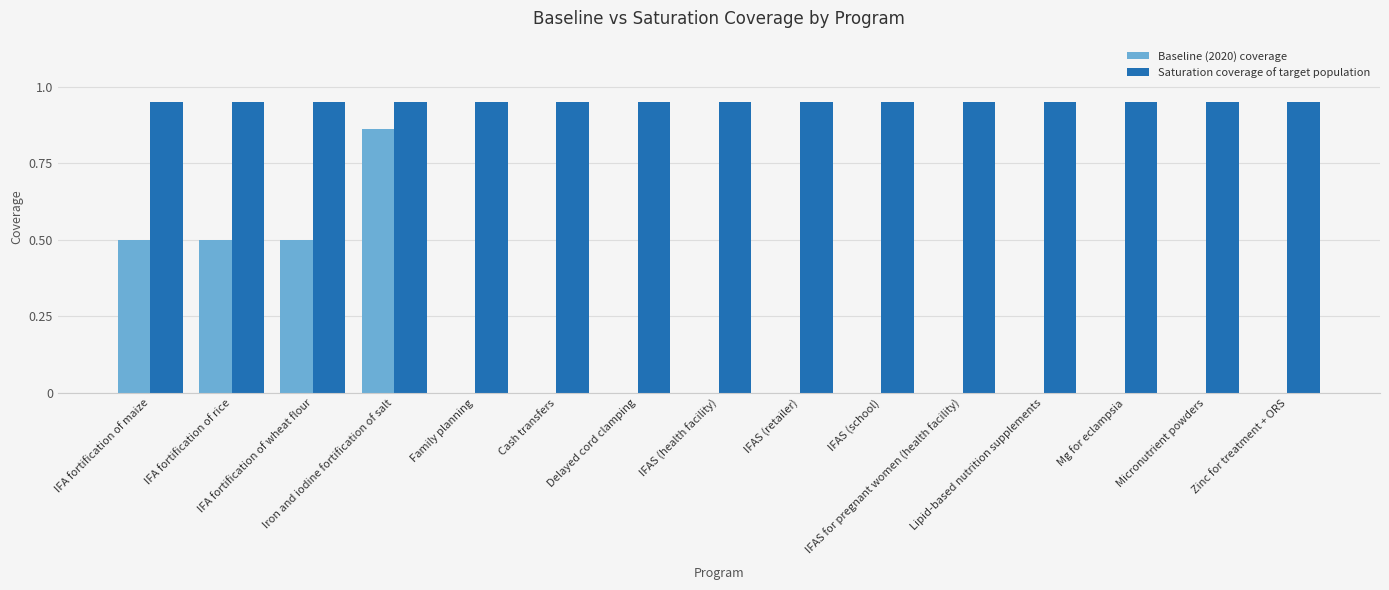

Which series has the largest total across all categories?

Saturation coverage of target population